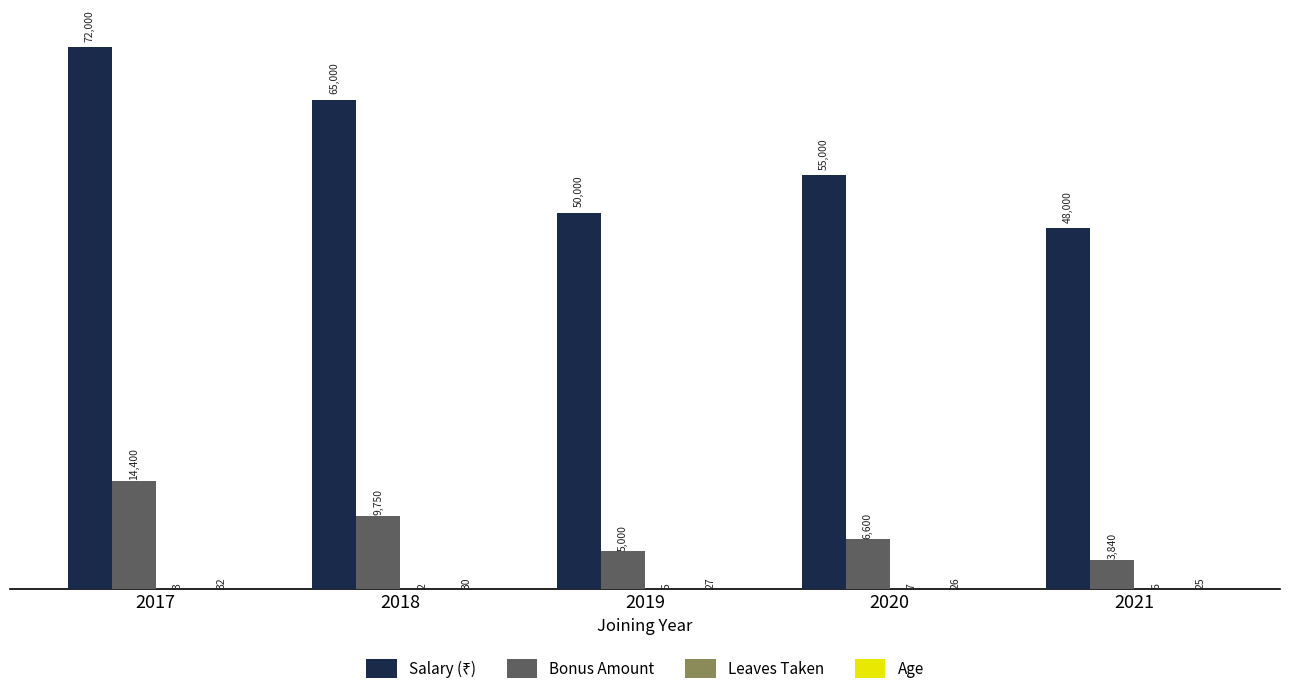

What is the sum of the Bonus Amount values at 2017 and 2019?

19400